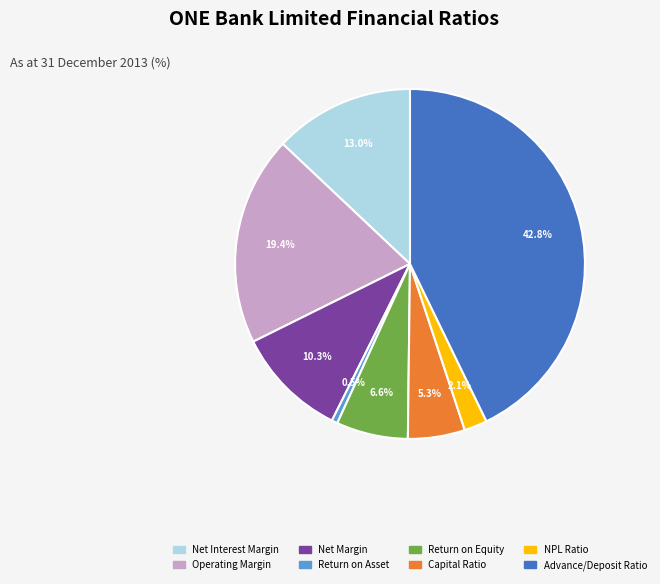

Is there a majority slice in this chart?

No